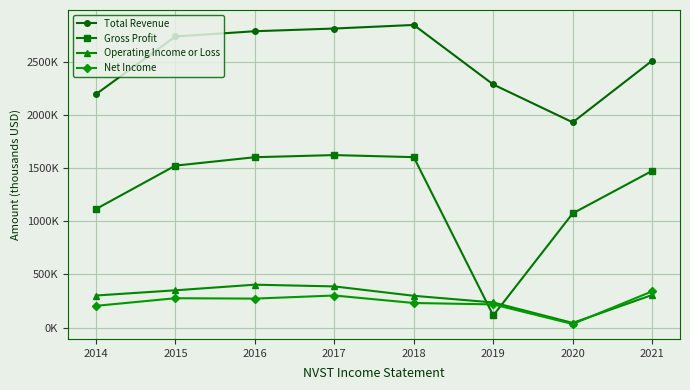

Between 2021 and 2020, which is larger?

2021